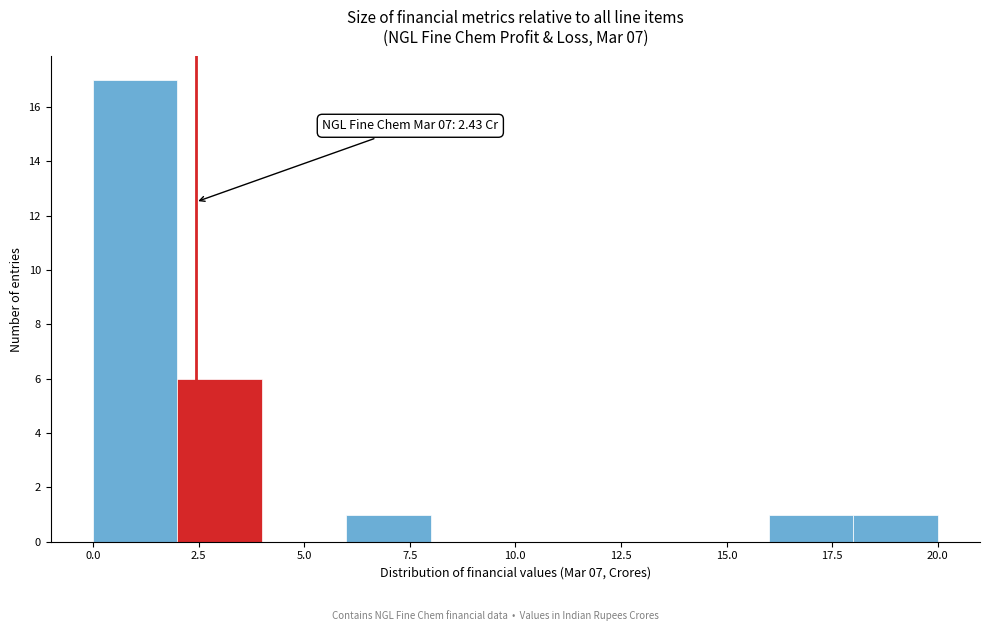

Which range on the x-axis has the tallest bar?

0 to 2